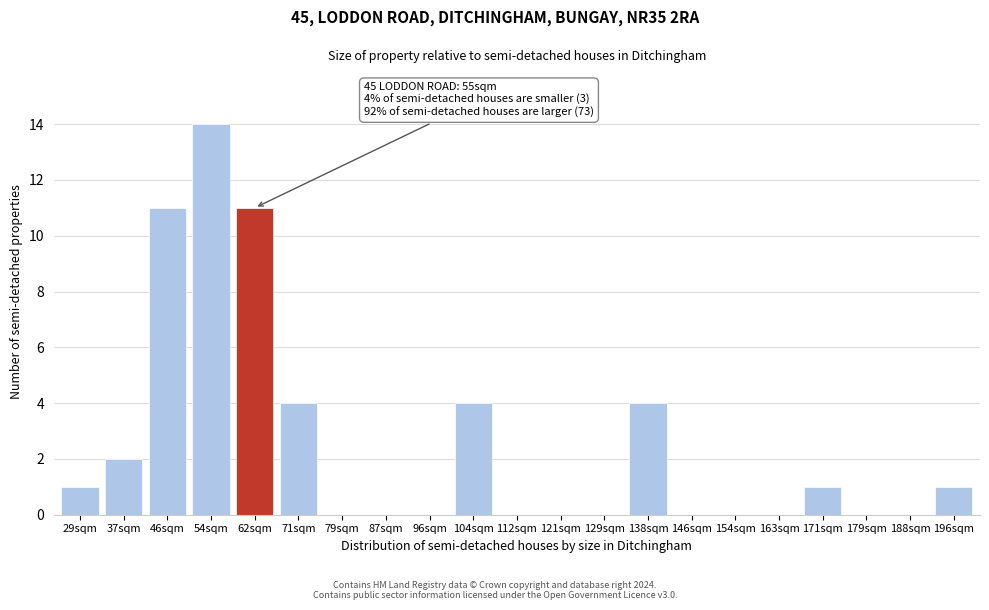

Reading left to right, list all the values displayed in this chart.

29sqm=1	37sqm=2	46sqm=11	54sqm=14	62sqm=11	71sqm=4	79sqm=0	87sqm=0	96sqm=0	104sqm=4	112sqm=0	121sqm=0	129sqm=0	138sqm=4	146sqm=0	154sqm=0	163sqm=0	171sqm=1	179sqm=0	188sqm=0	196sqm=1